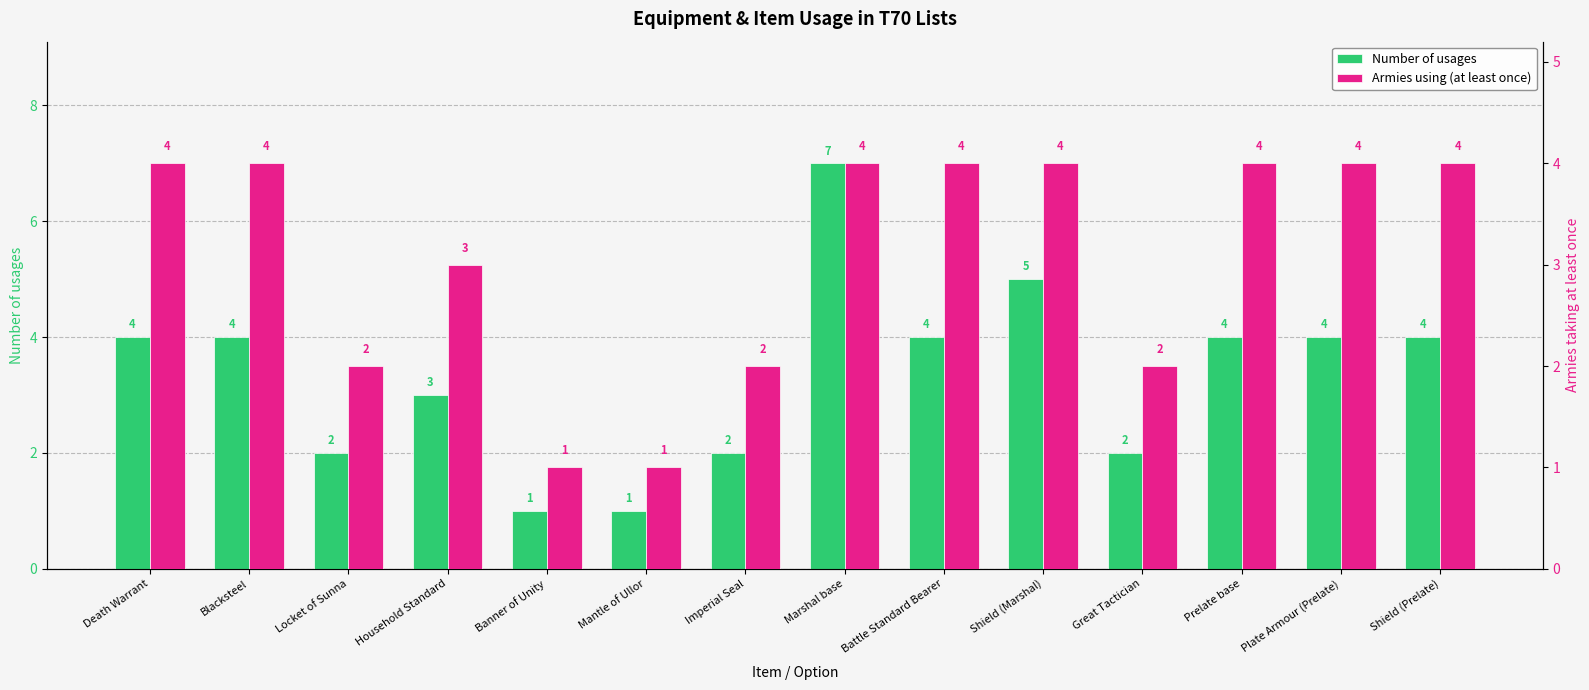

List the series in order of their overall mean, highest first.

Number of usages, Armies using (at least once)